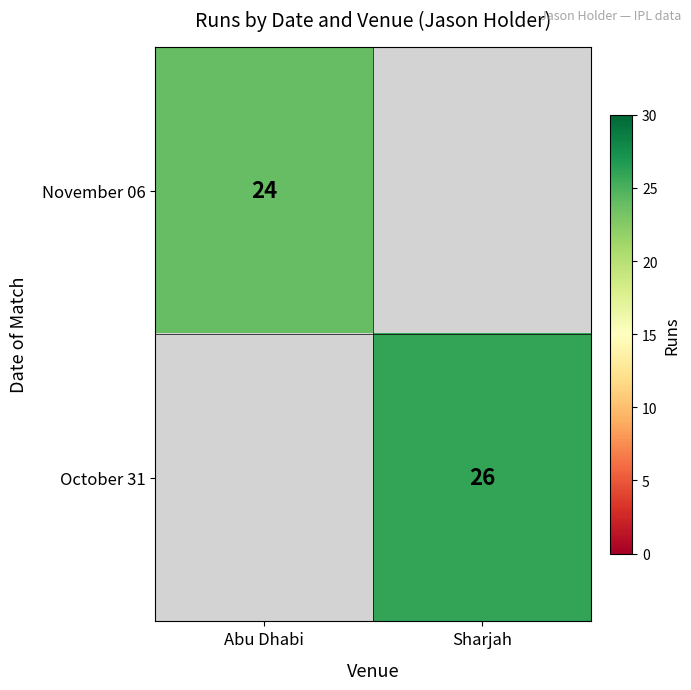

The value of October 31 at Sharjah is 6. True or false?

False